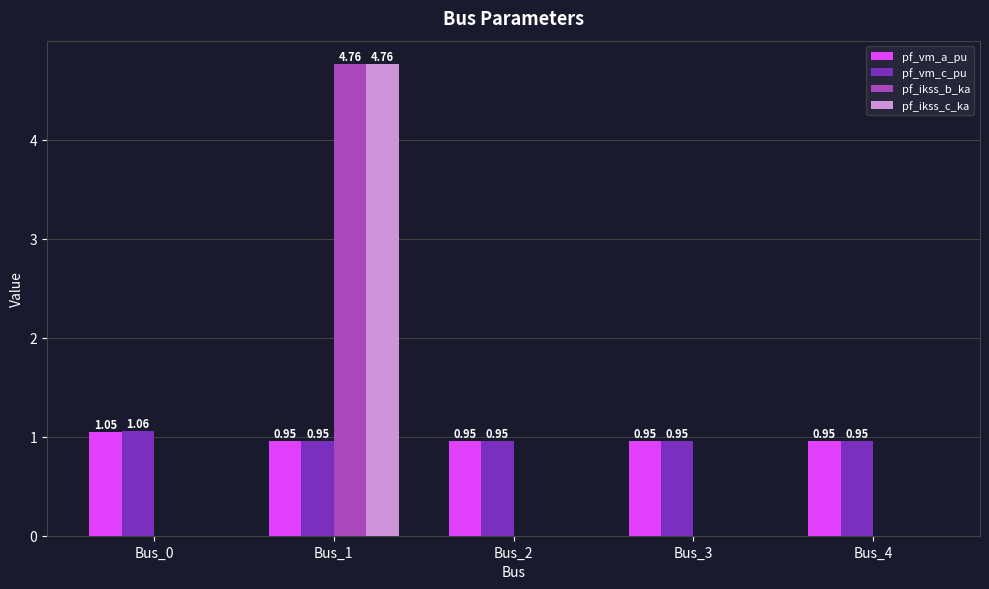

At which category is the sum across all series the highest?

Bus_1